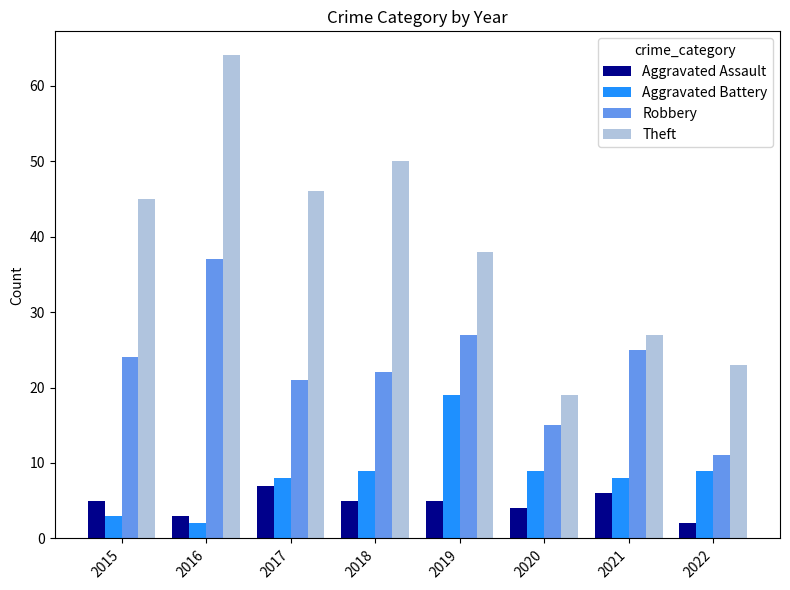

True or false: Aggravated Battery has a value of 11 at 2017.

False